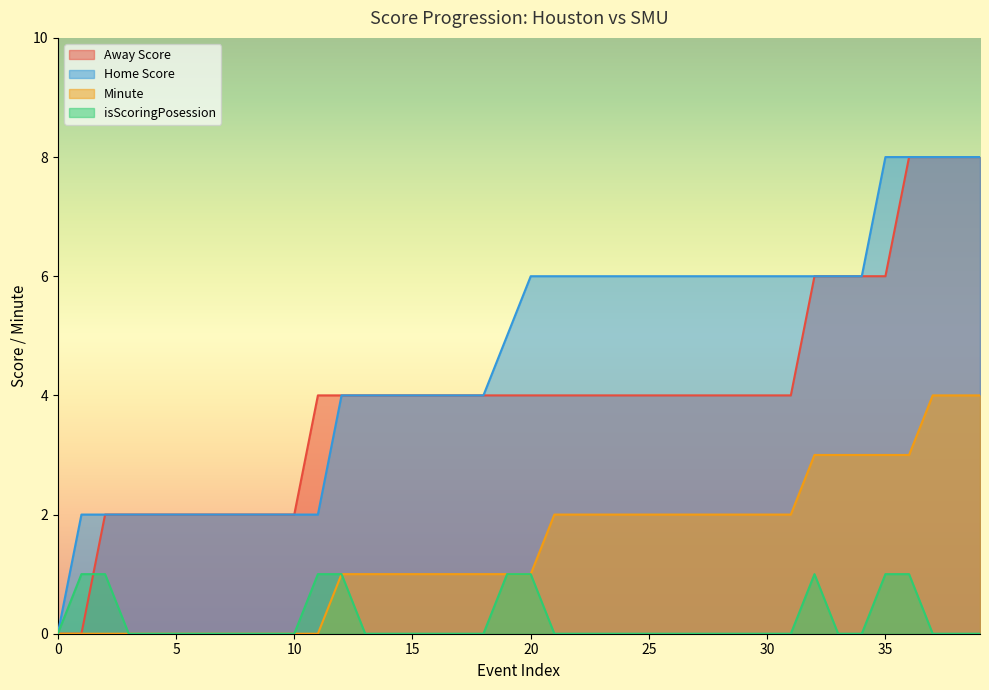

At how many categories does at least one series exceed 3?

29